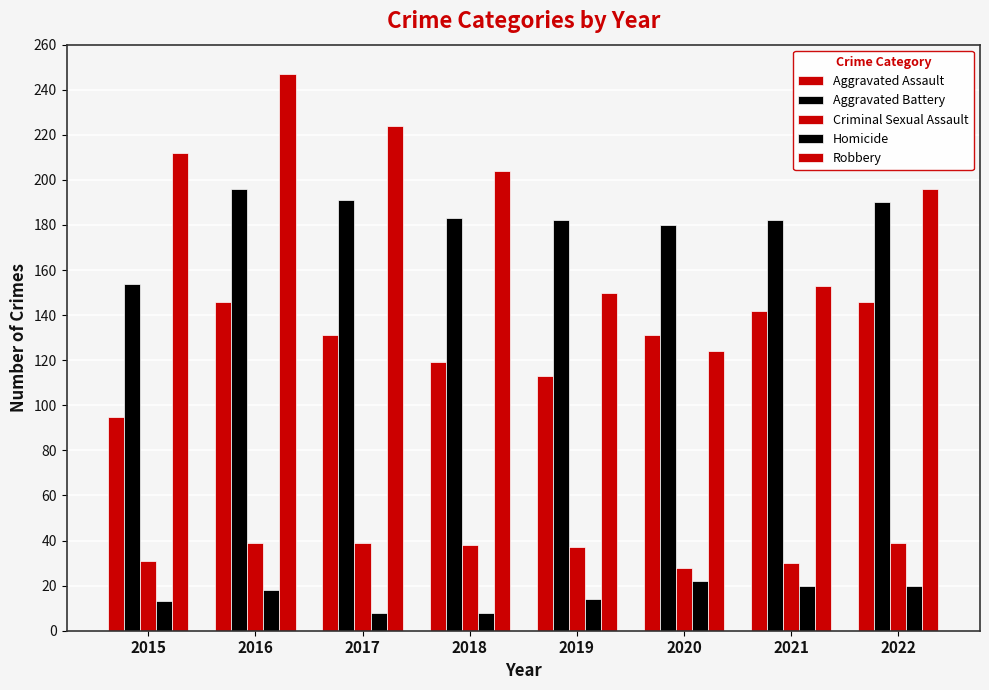

How many categories are shown in the chart?

8